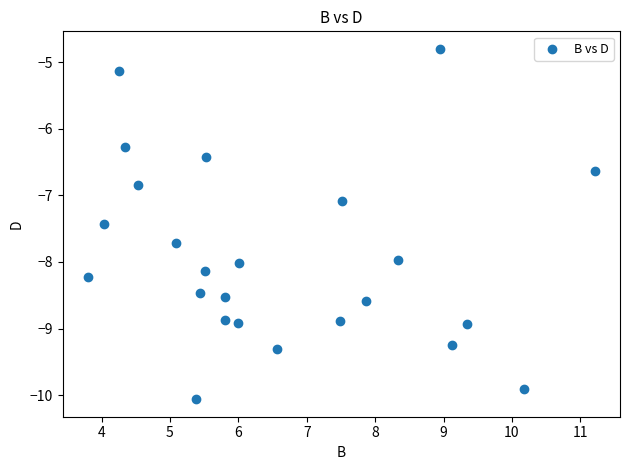

What is the range of X values (max minus min)?

7.4